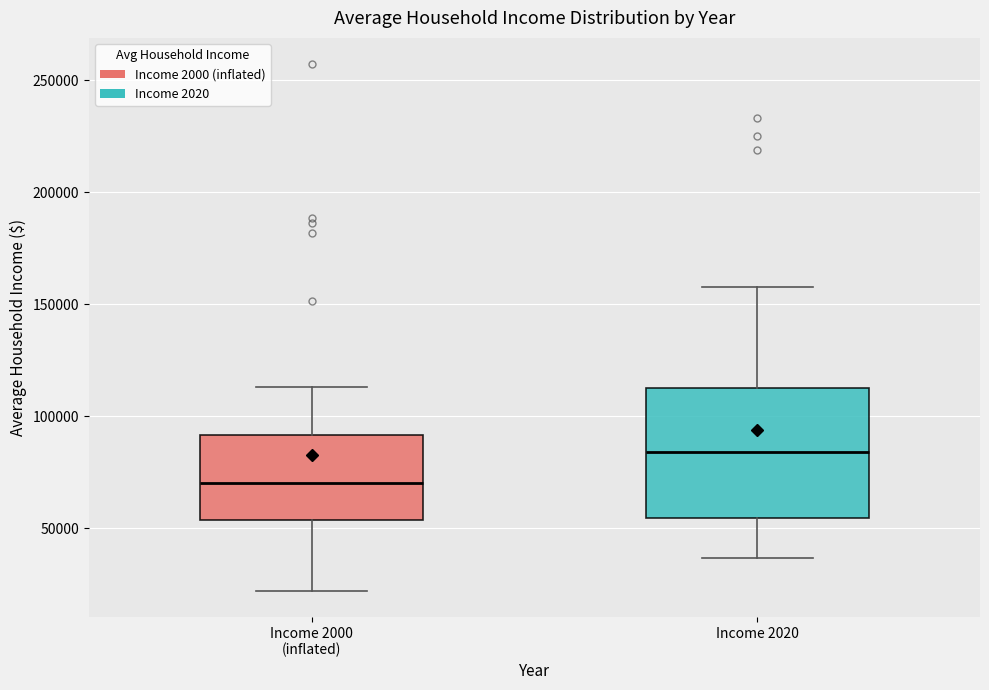

Comparing the boxes themselves (not the whiskers), which one is the tallest?

Income 2020